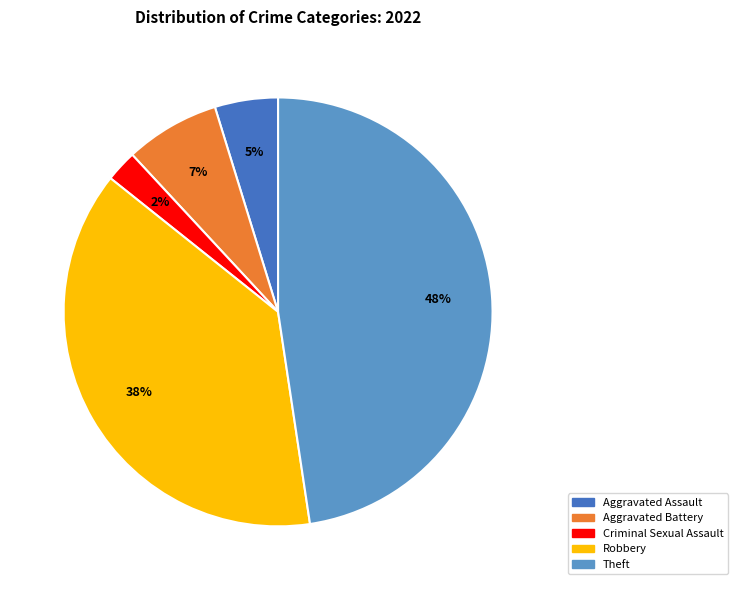

To the nearest percent, what is the average slice percentage?

20%